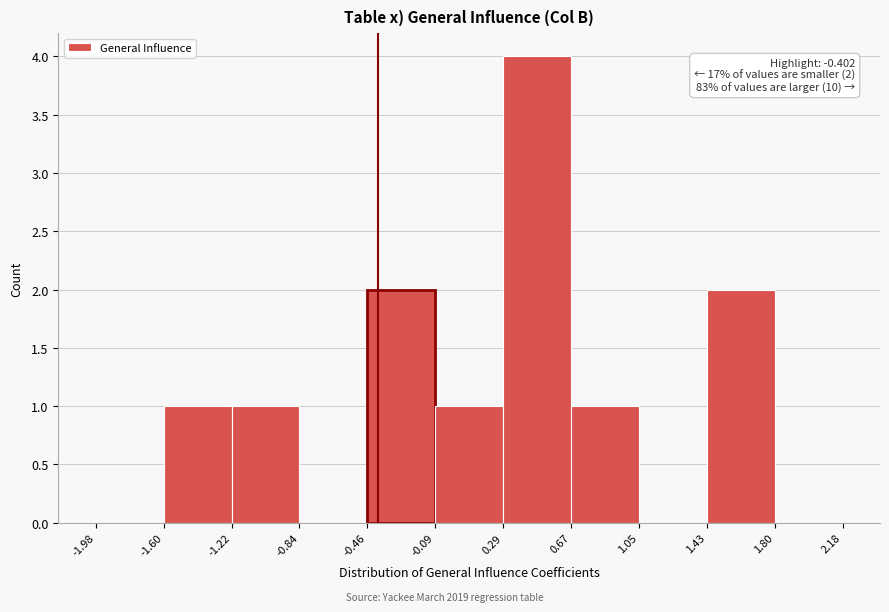

Over which range of the x-axis is the bar tallest?

0.29 to 0.67